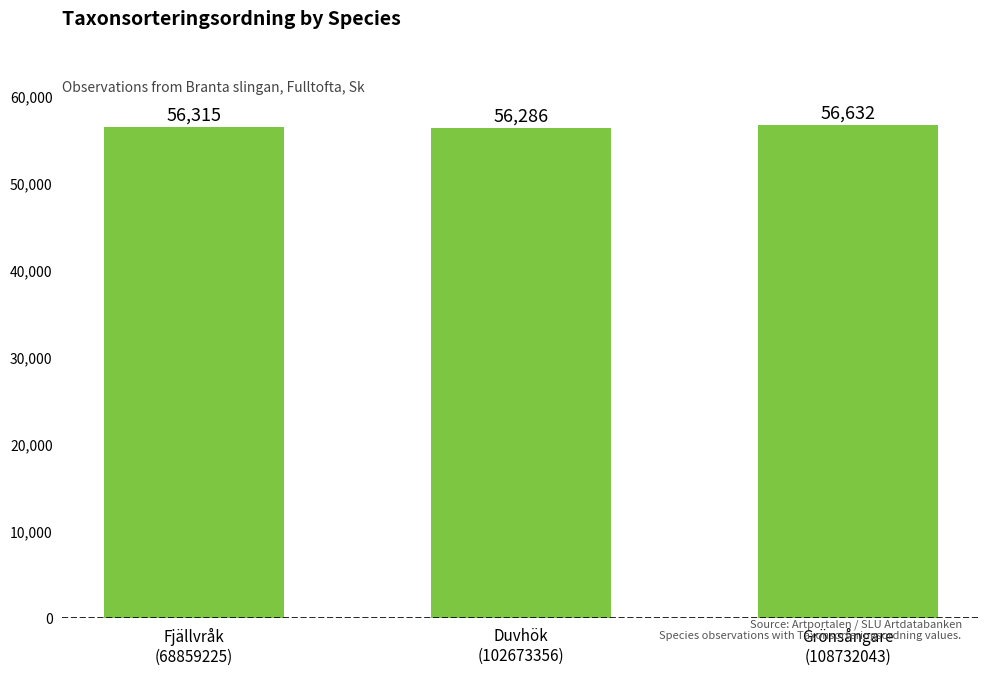

How many data points does each series have?

3